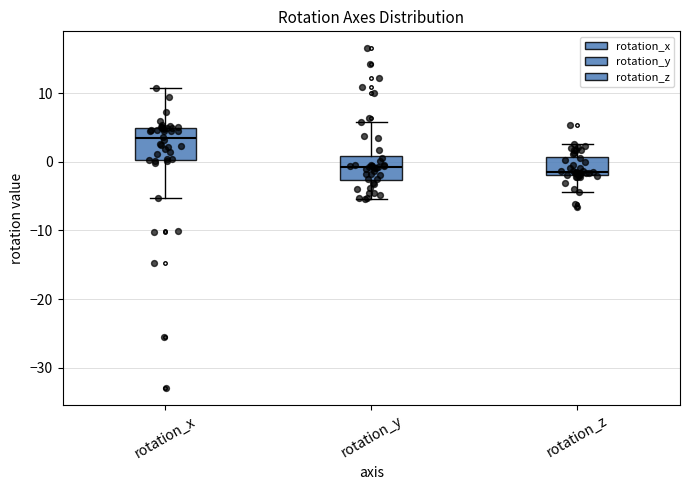

Comparing the boxes themselves (not the whiskers), which one is the tallest?

rotation_x